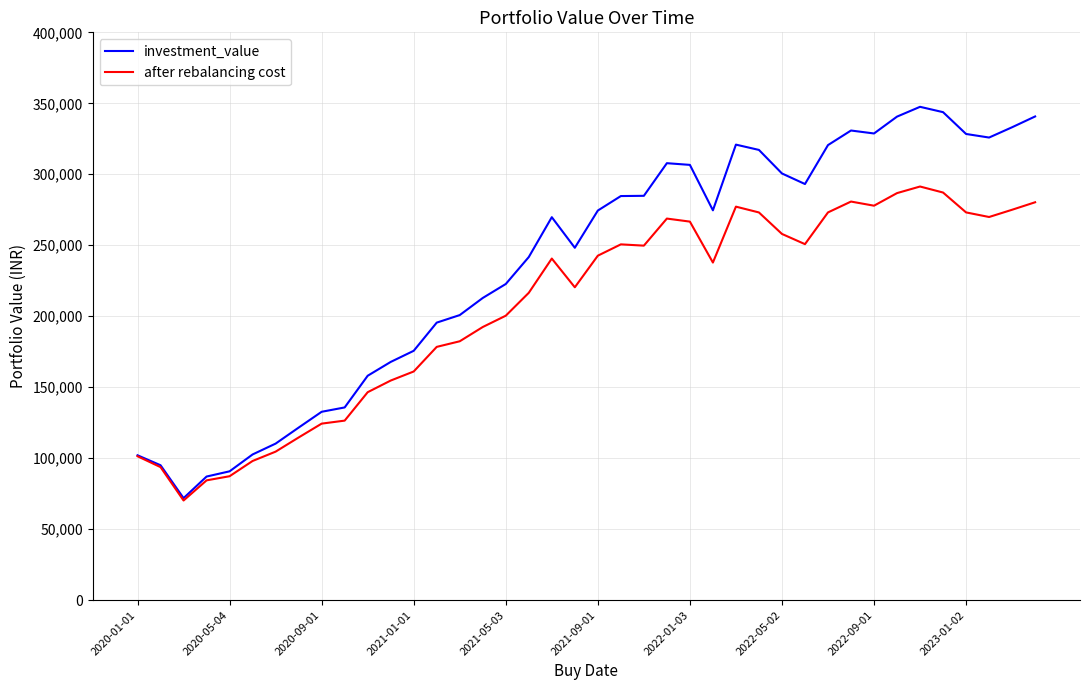

Which series has the largest total across all categories?

investment_value